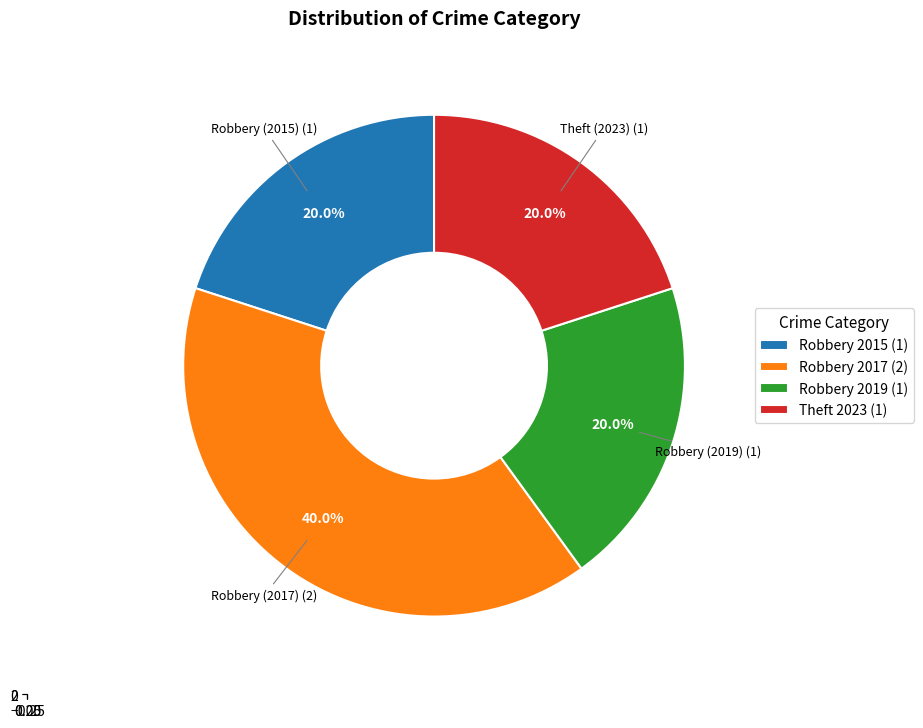

How many segments does this pie chart have?

4